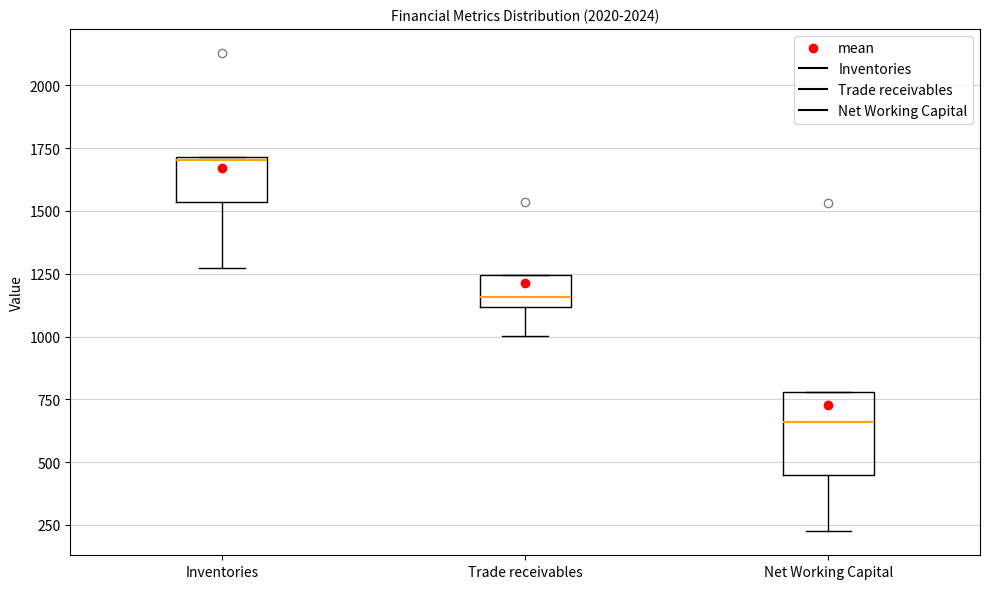

Which box is the tallest, from its lower edge to its upper edge?

Net Working Capital